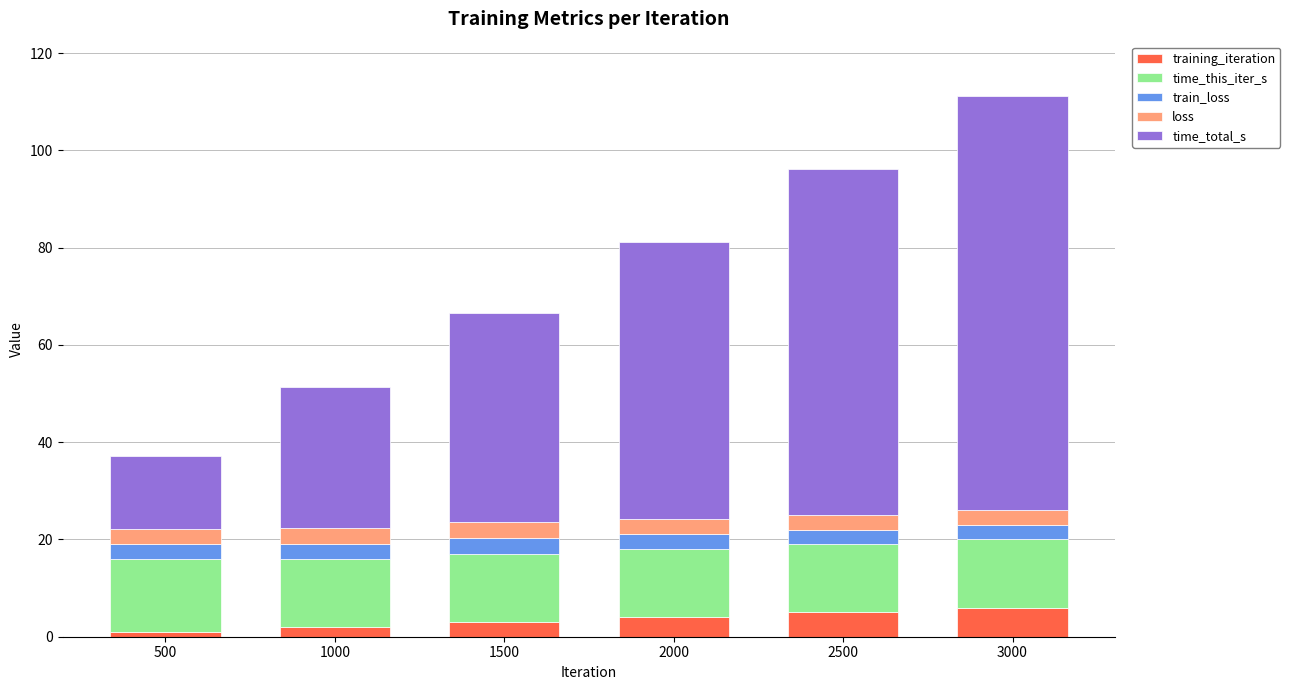

What is the maximum value for training_iteration?

6.0